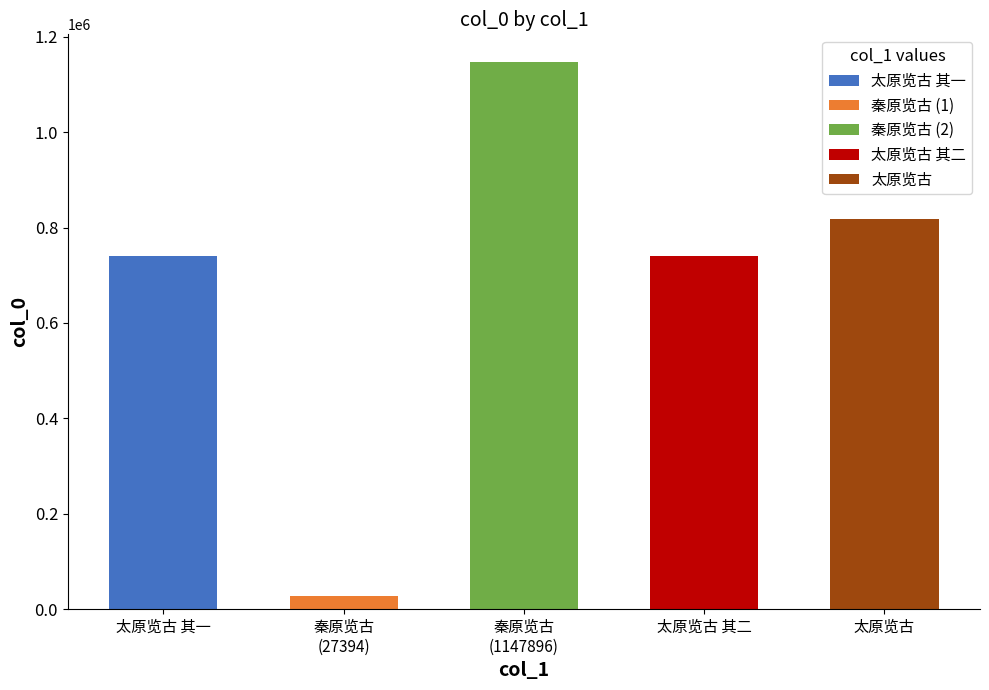

List the labels in order of value, smallest first.

秦原览古, 太原览古 其一, 太原览古 其二, 太原览古, 秦原览古